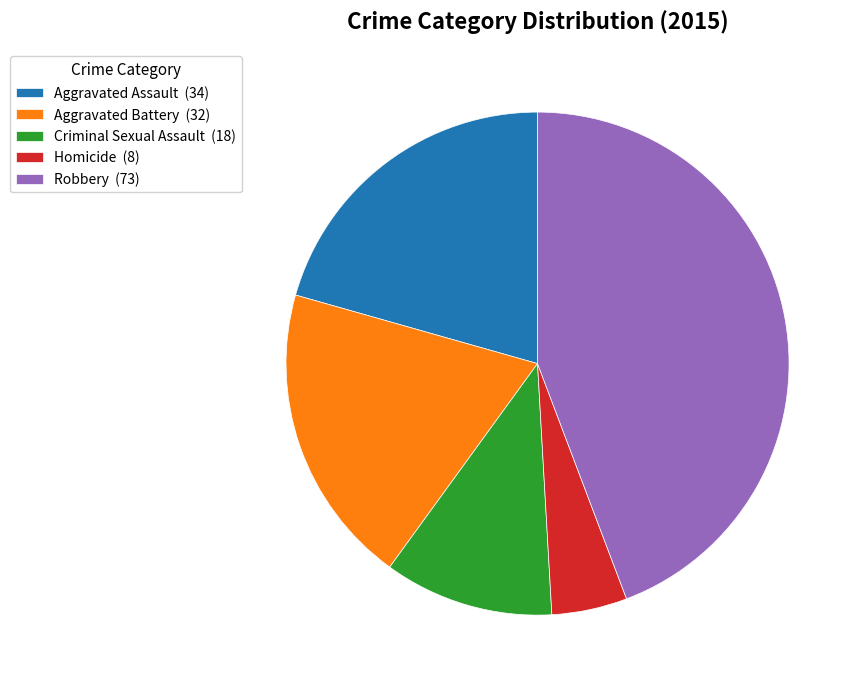

Combined, do Homicide (8) and Aggravated Assault (34) account for over 50%?

No